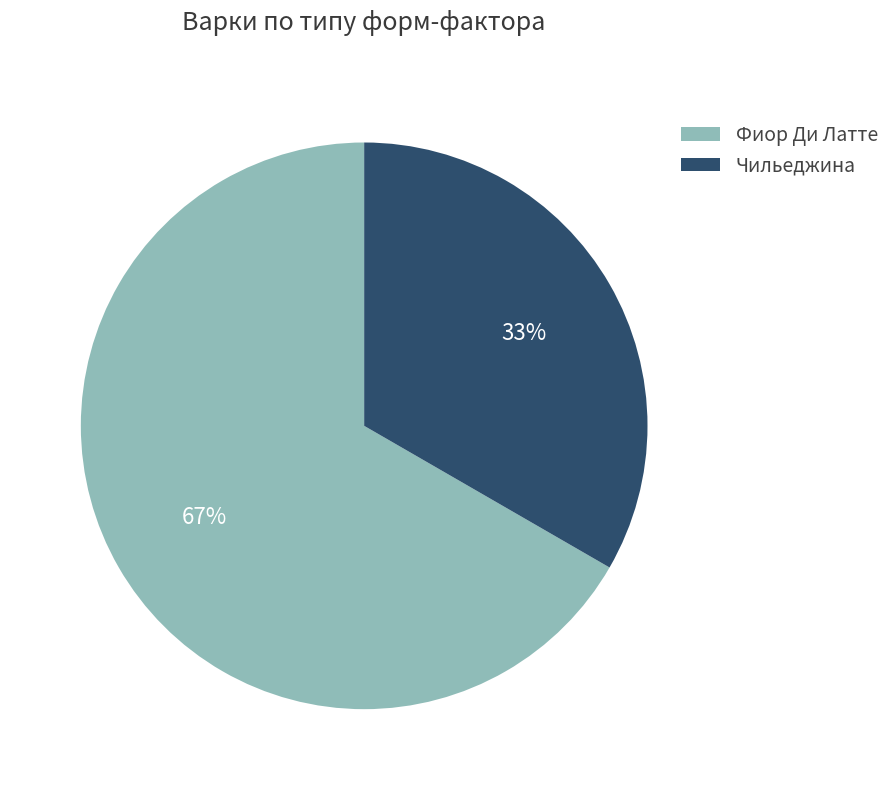

How many slices are in this pie chart?

2